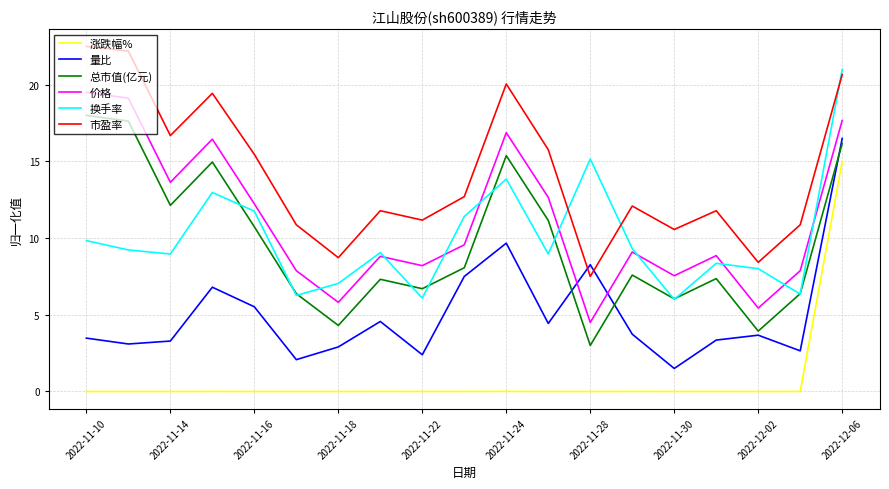

List the series in order of their peak value, lowest first.

涨跌幅%, 量比, 总市值(亿元), 价格, 换手率, 市盈率